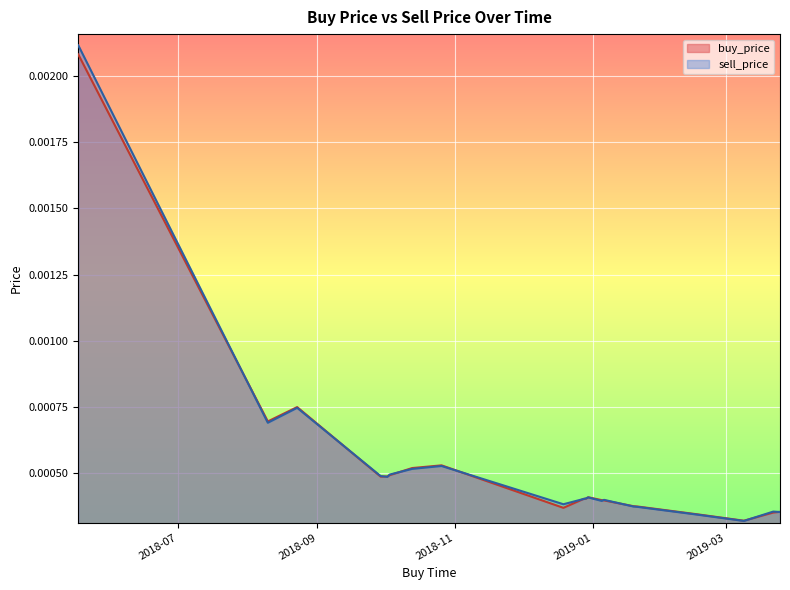

At 2018-10-13, list the series in order from largest to smallest.

buy_price, sell_price